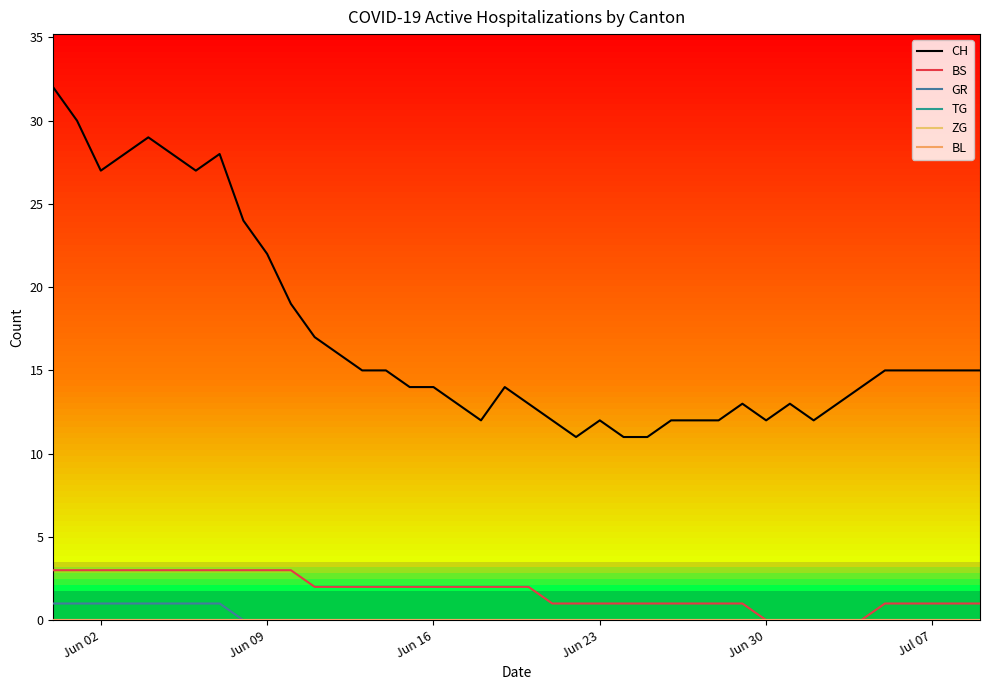

The CH series shows 17 at 21. True or false?

False